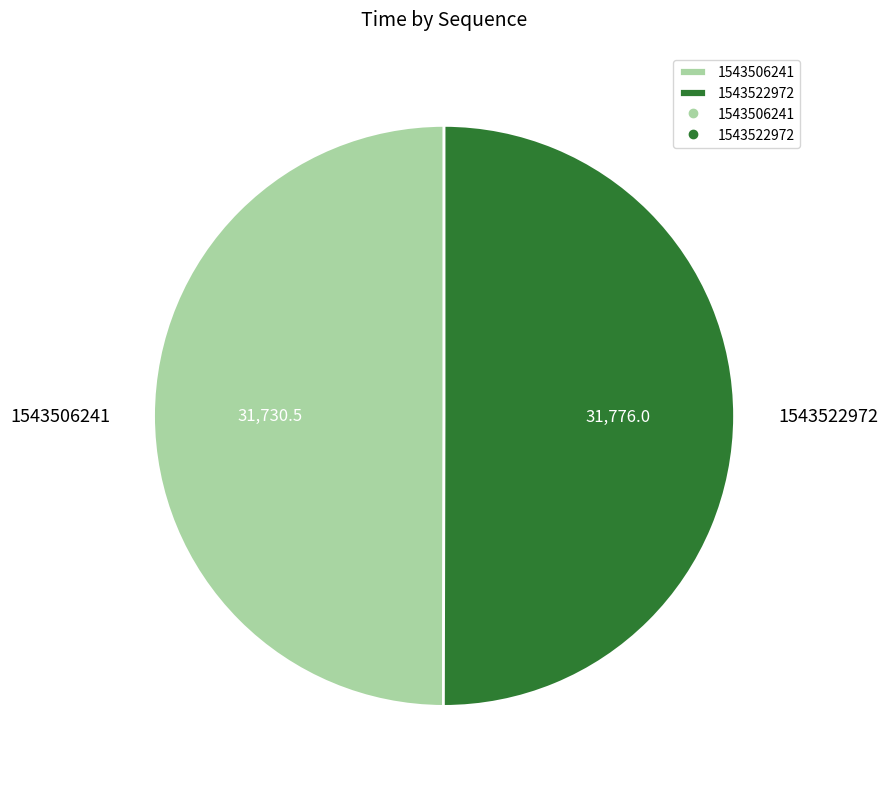

How many segments does this pie chart have?

2